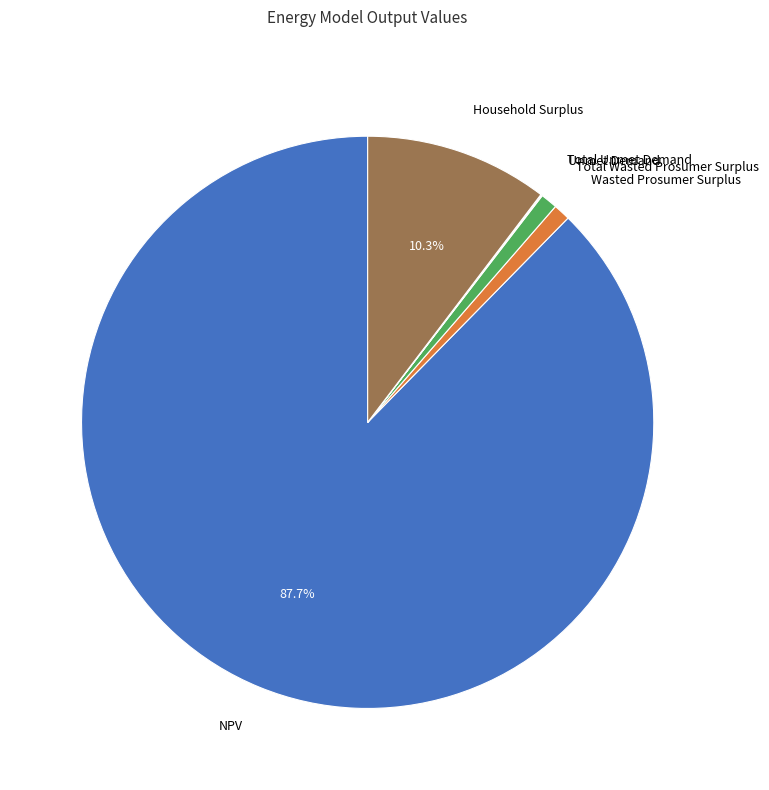

Is there any slice that represents more than half of the pie?

Yes